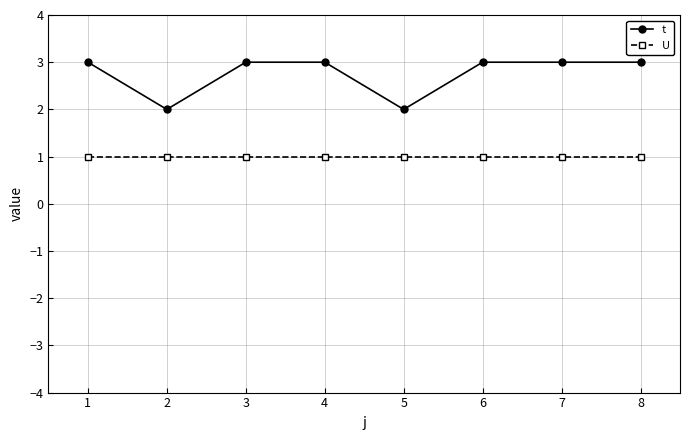

What are all the series names shown in the legend?

t, U